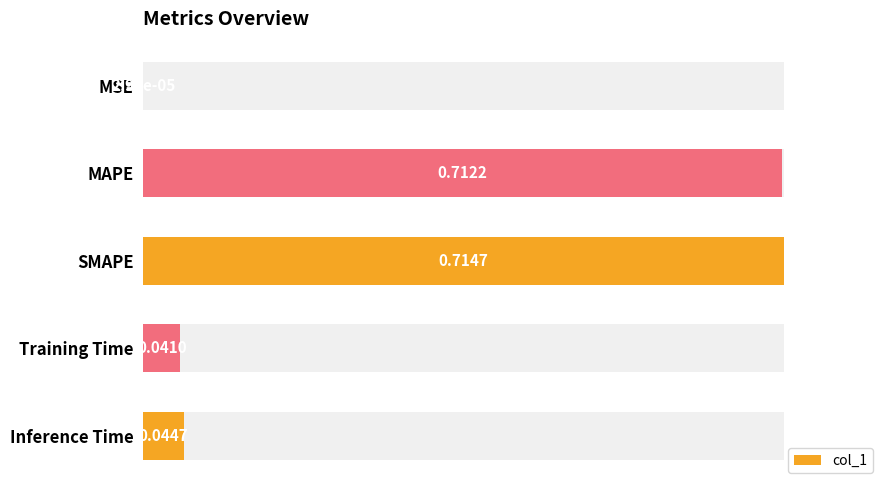

How many data points does each series have?

5